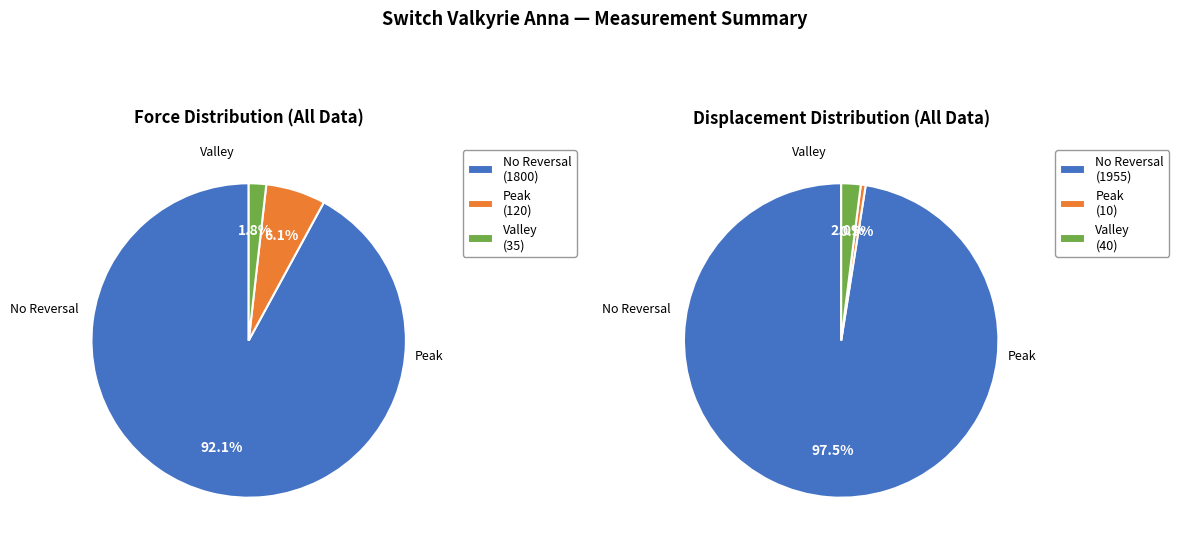

Is there a majority slice in this chart?

Yes